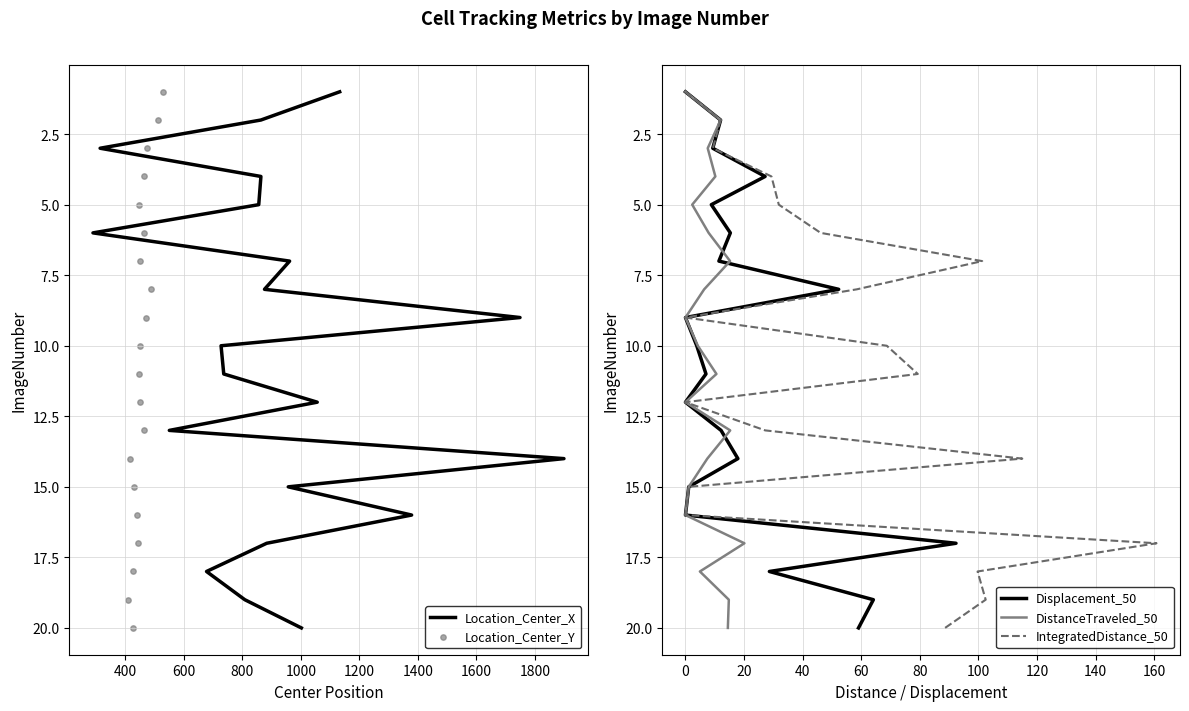

Is the value of Displacement_50 at 10 greater than the value of IntegratedDistance_50 at 1600?

Yes